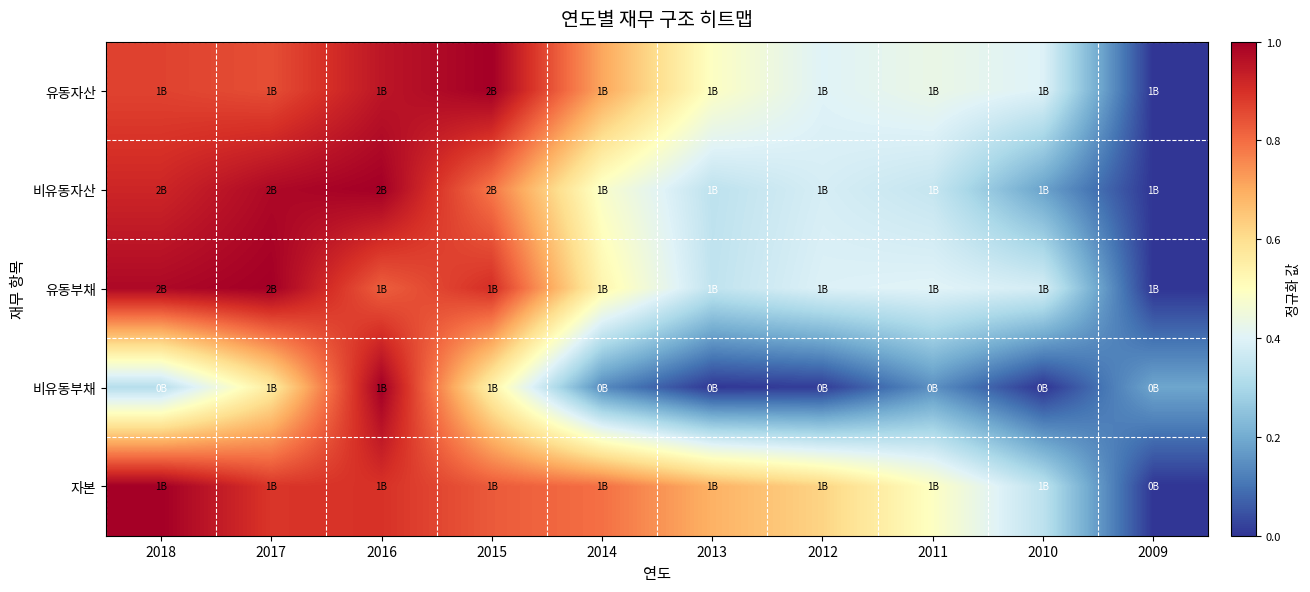

Which series changed the most between 2018 and 2017?

비유동부채